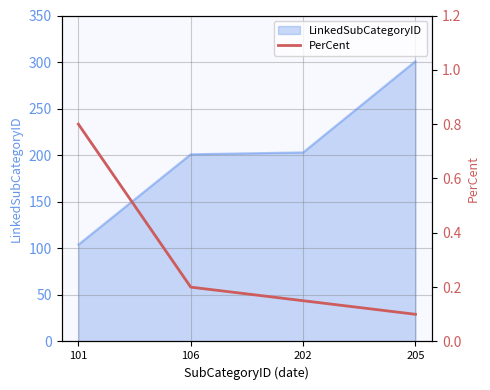

The value of LinkedSubCategoryID at 106 is 311. True or false?

False